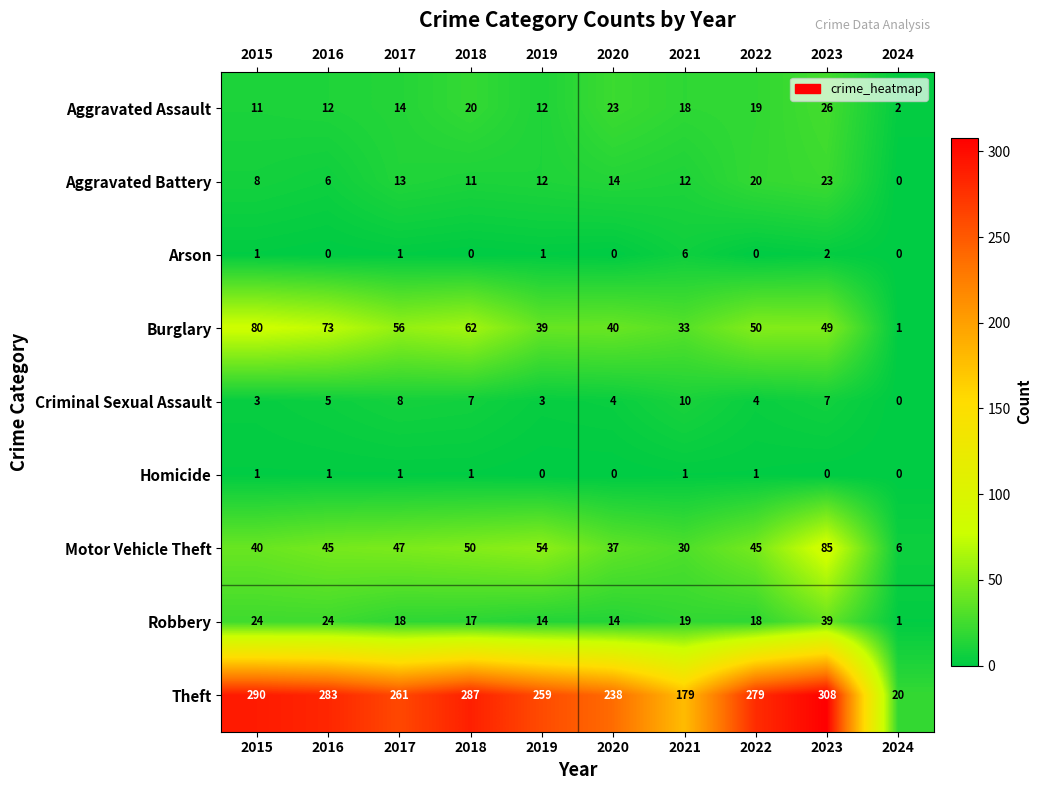

Which series changed the most between 2016 and 2024?

Theft